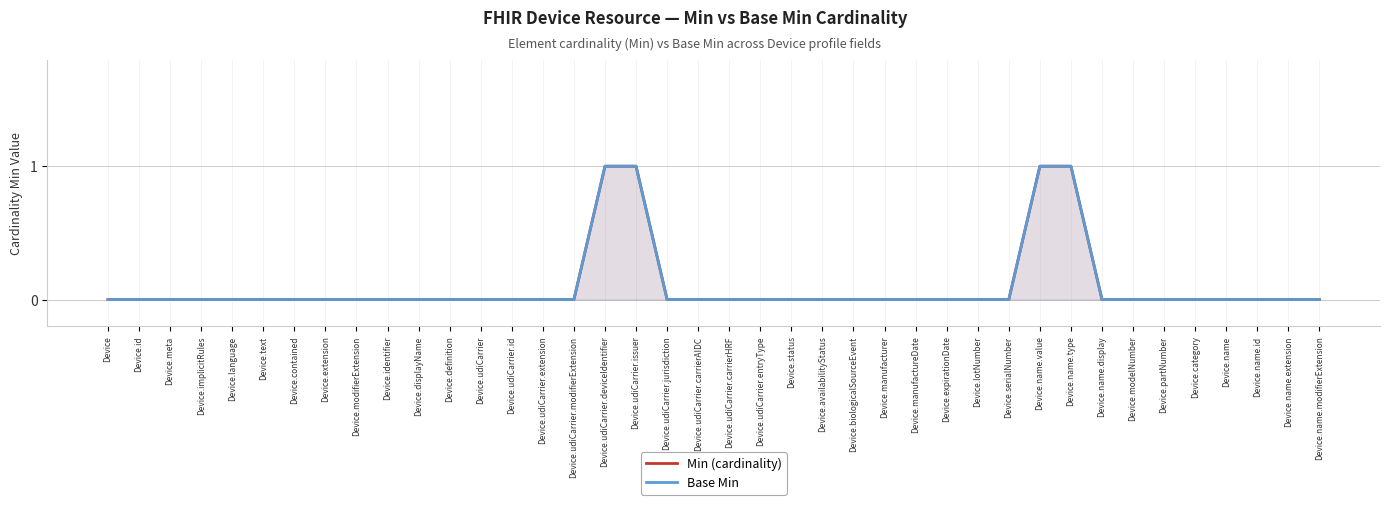

True or false: Base Min and Min (cardinality) cross at least once.

False